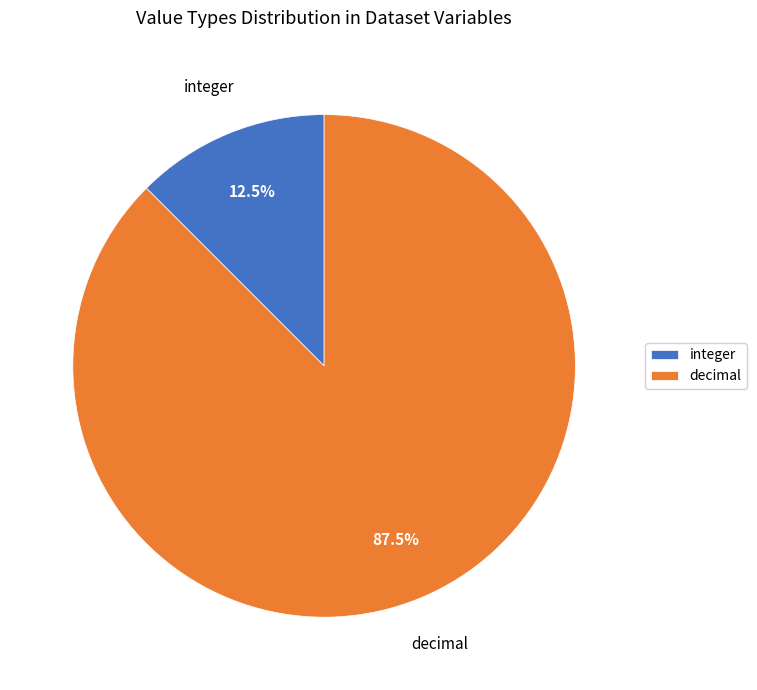

To the nearest percent, what is the average slice percentage?

50%